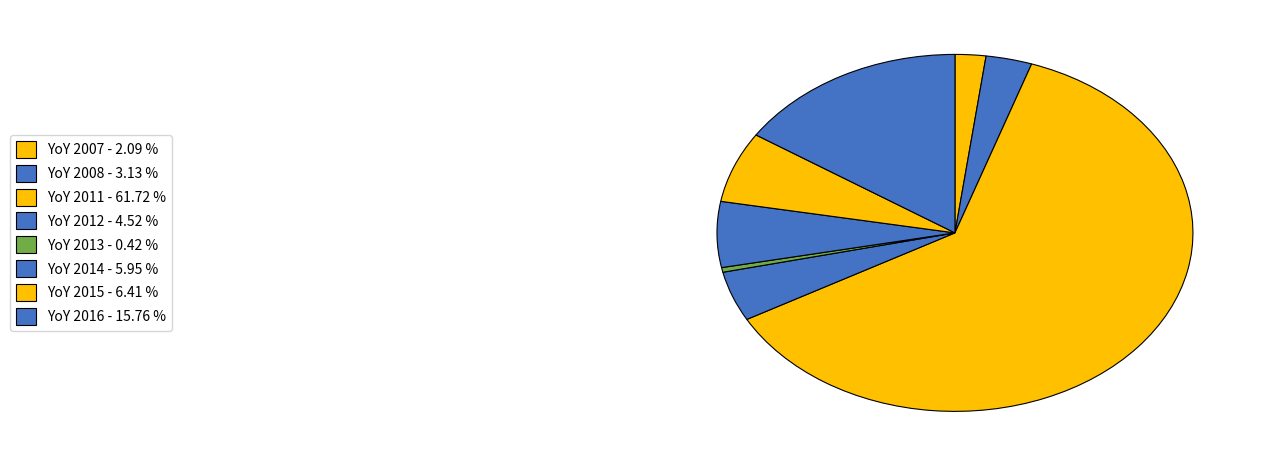

Rank the categories by value from highest to lowest.

Year over Year 2011, Year over Year 2016, Year over Year 2015, Year over Year 2014, Year over Year 2012, Year over Year 2008, Year over Year 2007, Year over Year 2013